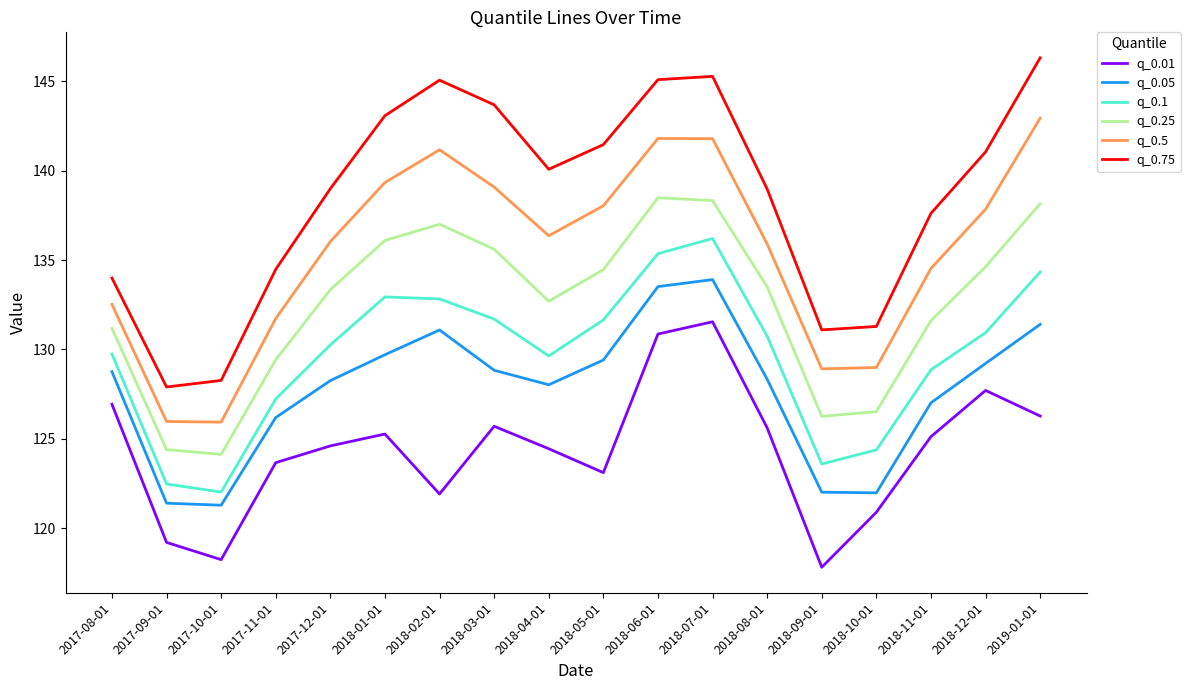

True or false: q_0.5 and q_0.75 cross at least once.

False